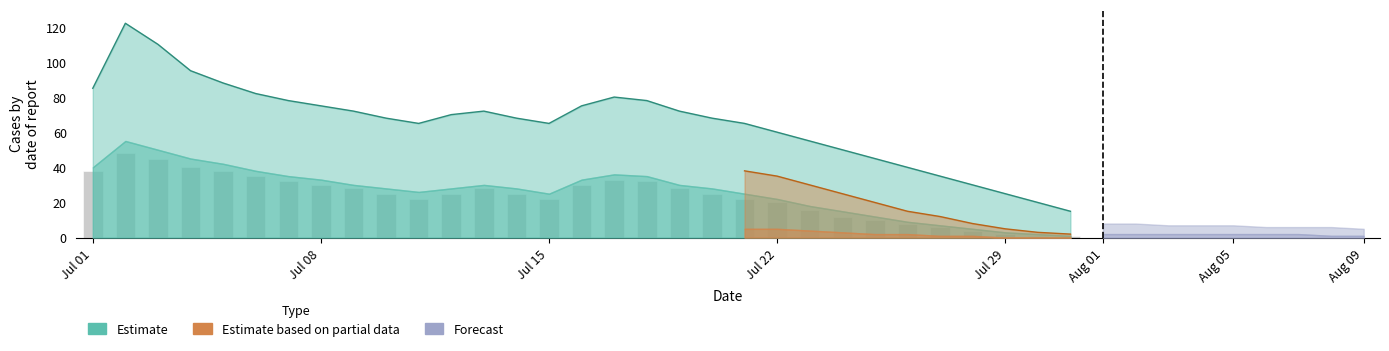

What is the label of the 4th bar from the left?

Jul 22